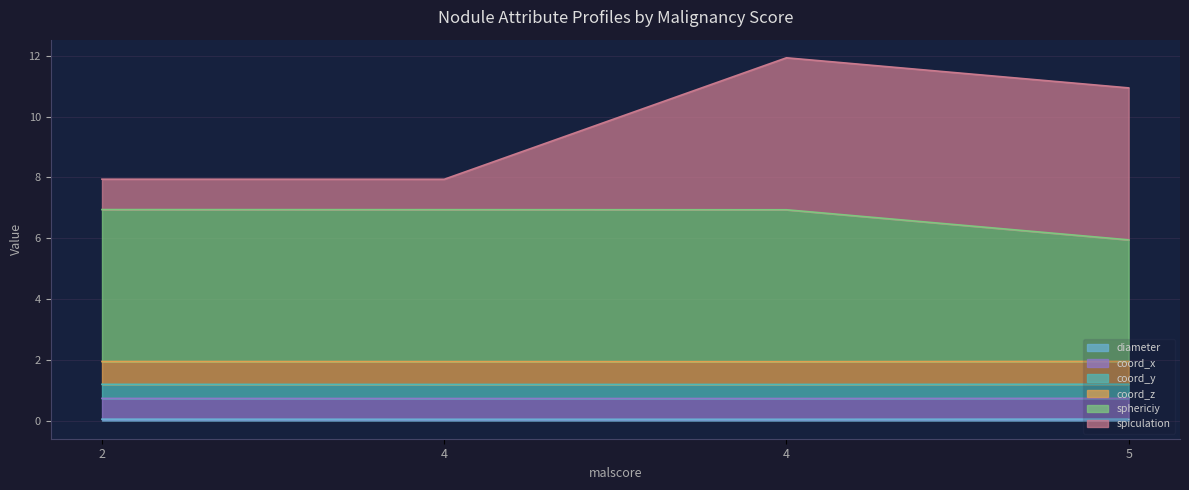

True or false: diameter and spiculation intersect in this chart.

False